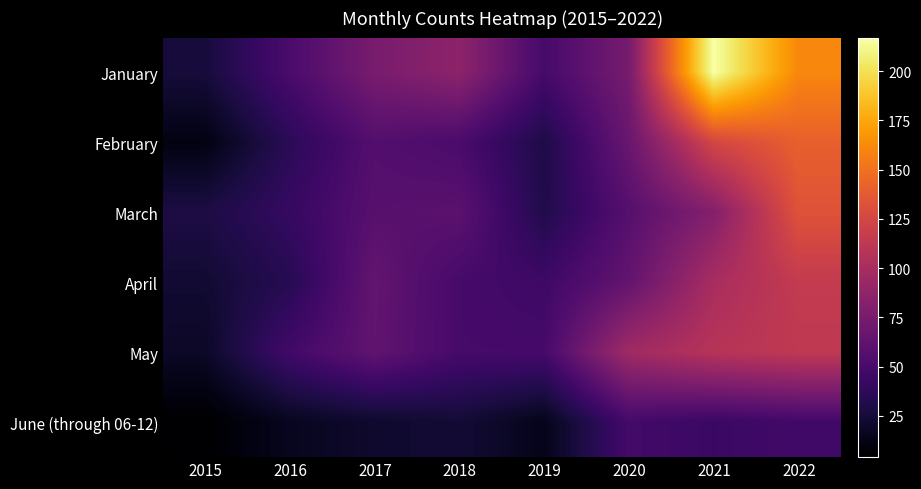

Rank the series at 2019 from highest to lowest value.

January, May, April, March, February, June (through 06-12)